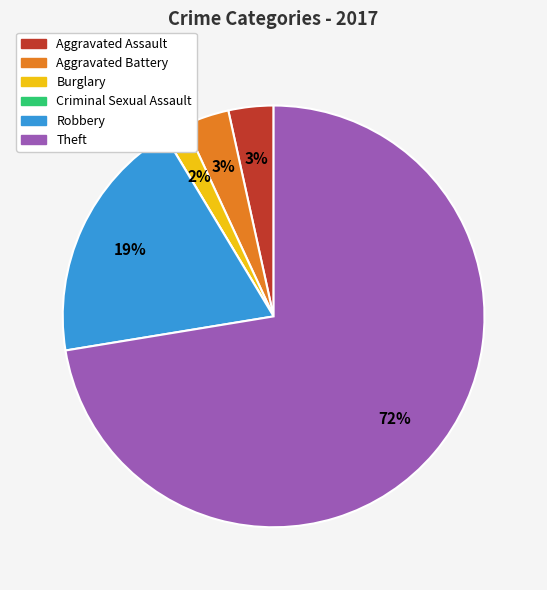

Which slice is the largest?

Theft